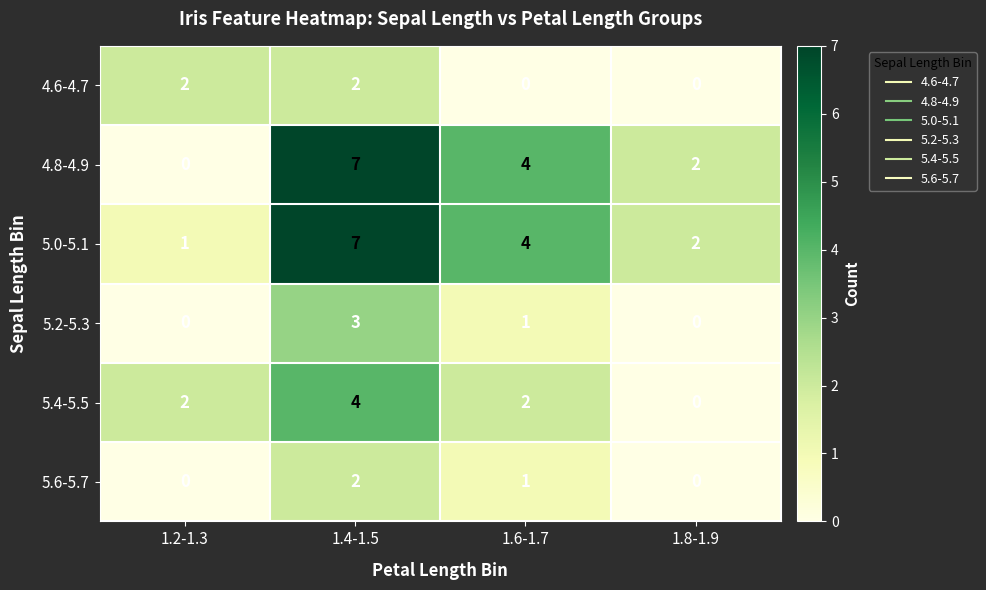

How many categories are shown in the chart?

4